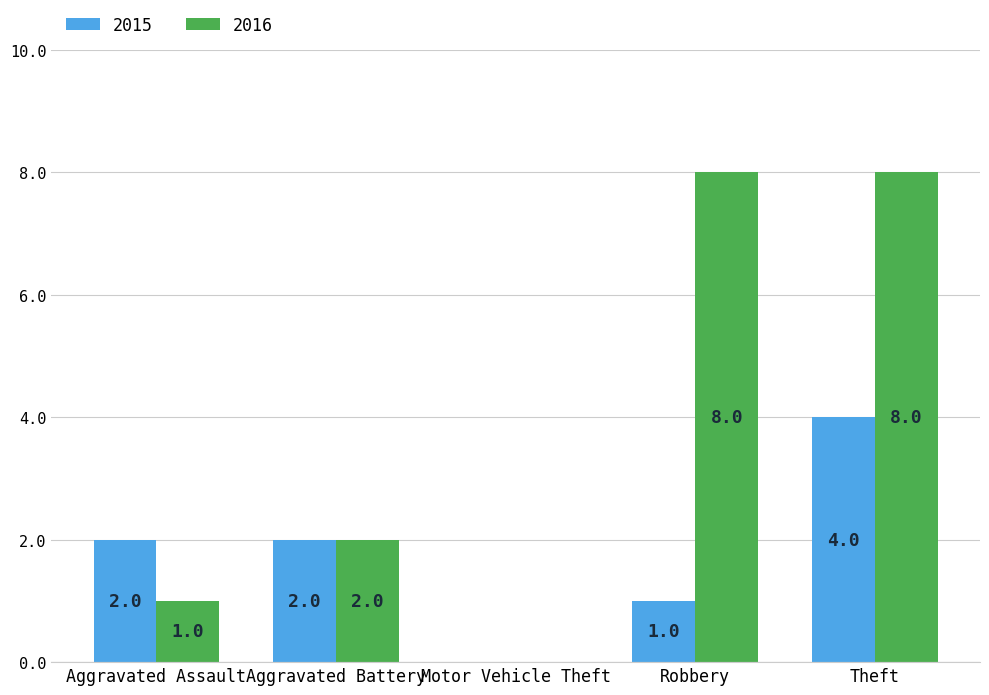

Are the bars horizontal?

No